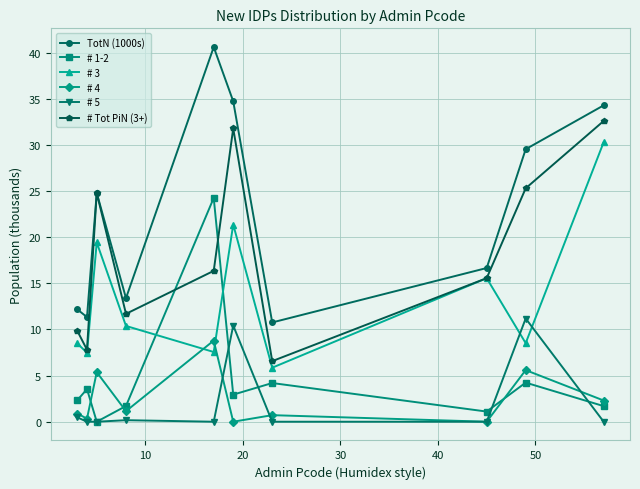

List the series in order of their peak value, highest first.

TotN (1000s), # Tot PiN (3+), # 3, # 1-2, # 5, # 4